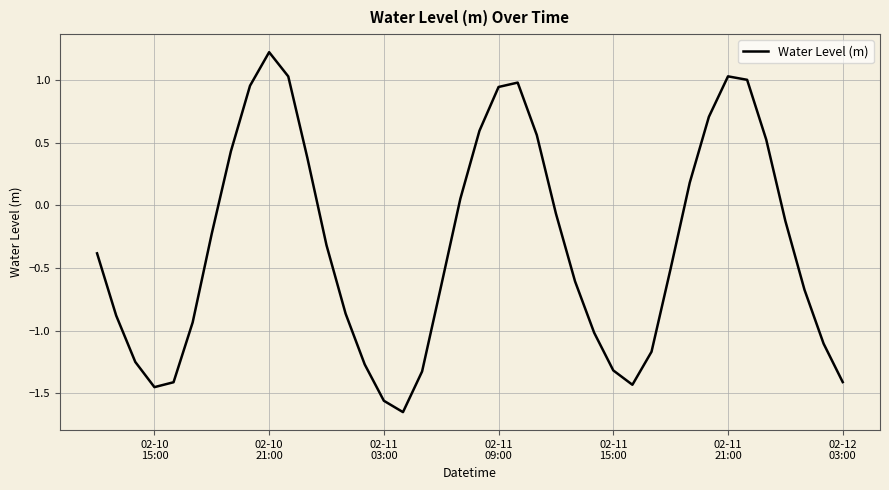

What is the difference between the maximum and minimum values?

2.9